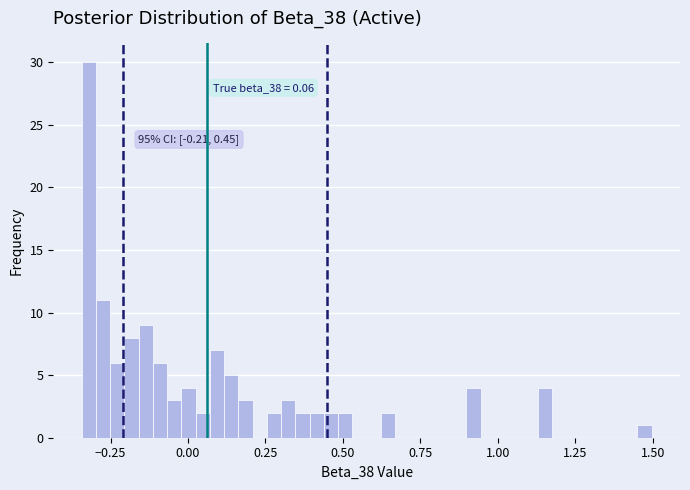

Around what value on the x-axis is the tallest bar? Give the approximate position of its centre, as read against the axis.

-0.30